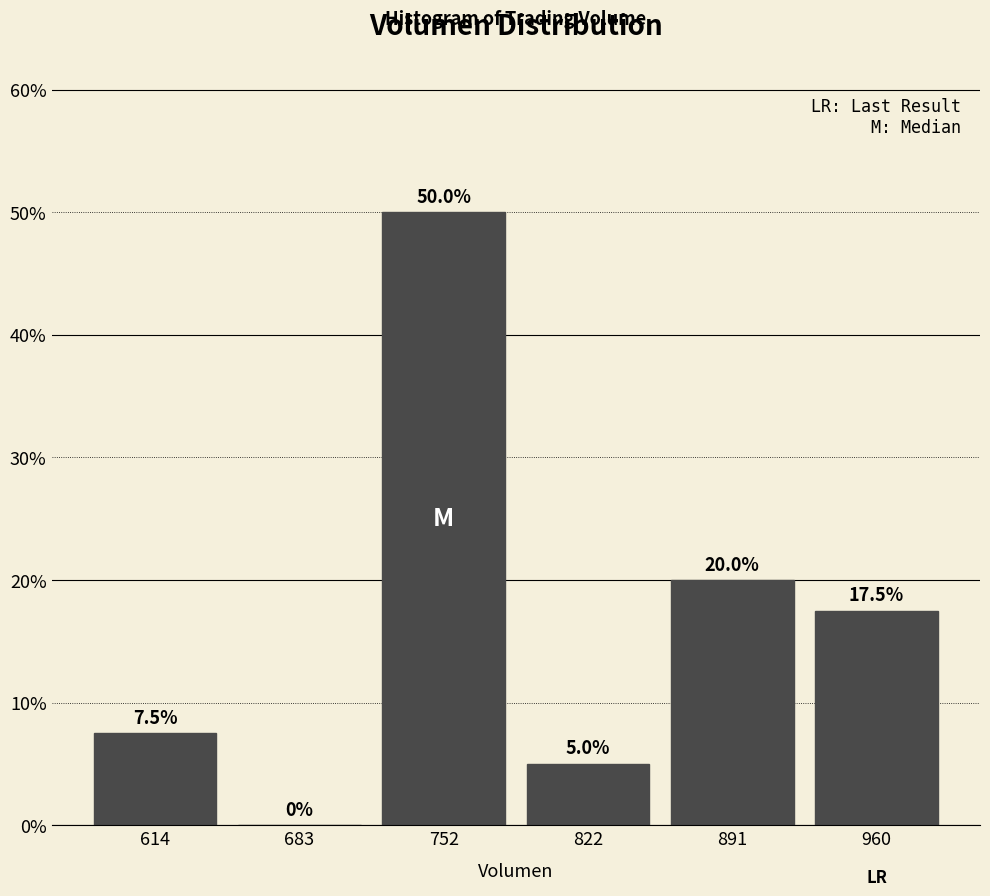

Reading left to right, transcribe this chart: for each bar, give the range it covers on the x-axis and its height. The bar edges are not printed on the chart, so give them approximately, as read against the axis.

580 to 650: 7.5
650 to 720: 0.0
720 to 790: 50.0
790 to 860: 5.0
860 to 930: 20.0
930 to 1000: 17.5